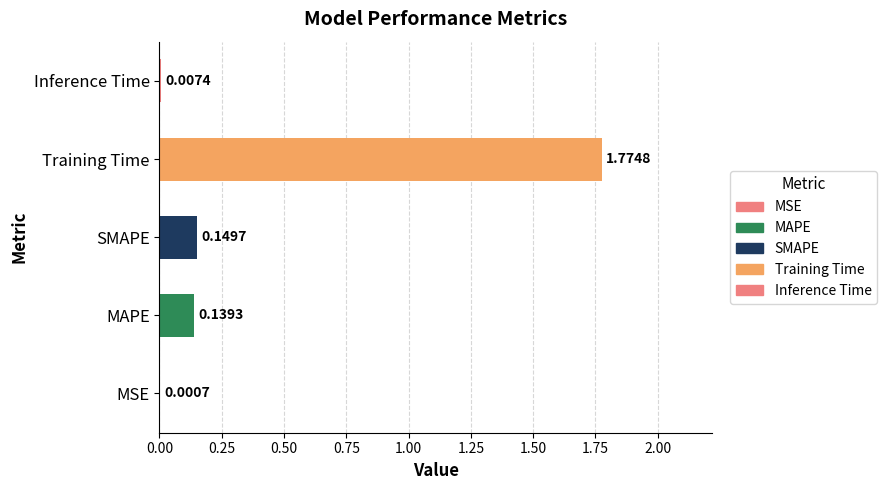

What is the change in value from Training Time to Inference Time?

-1.8